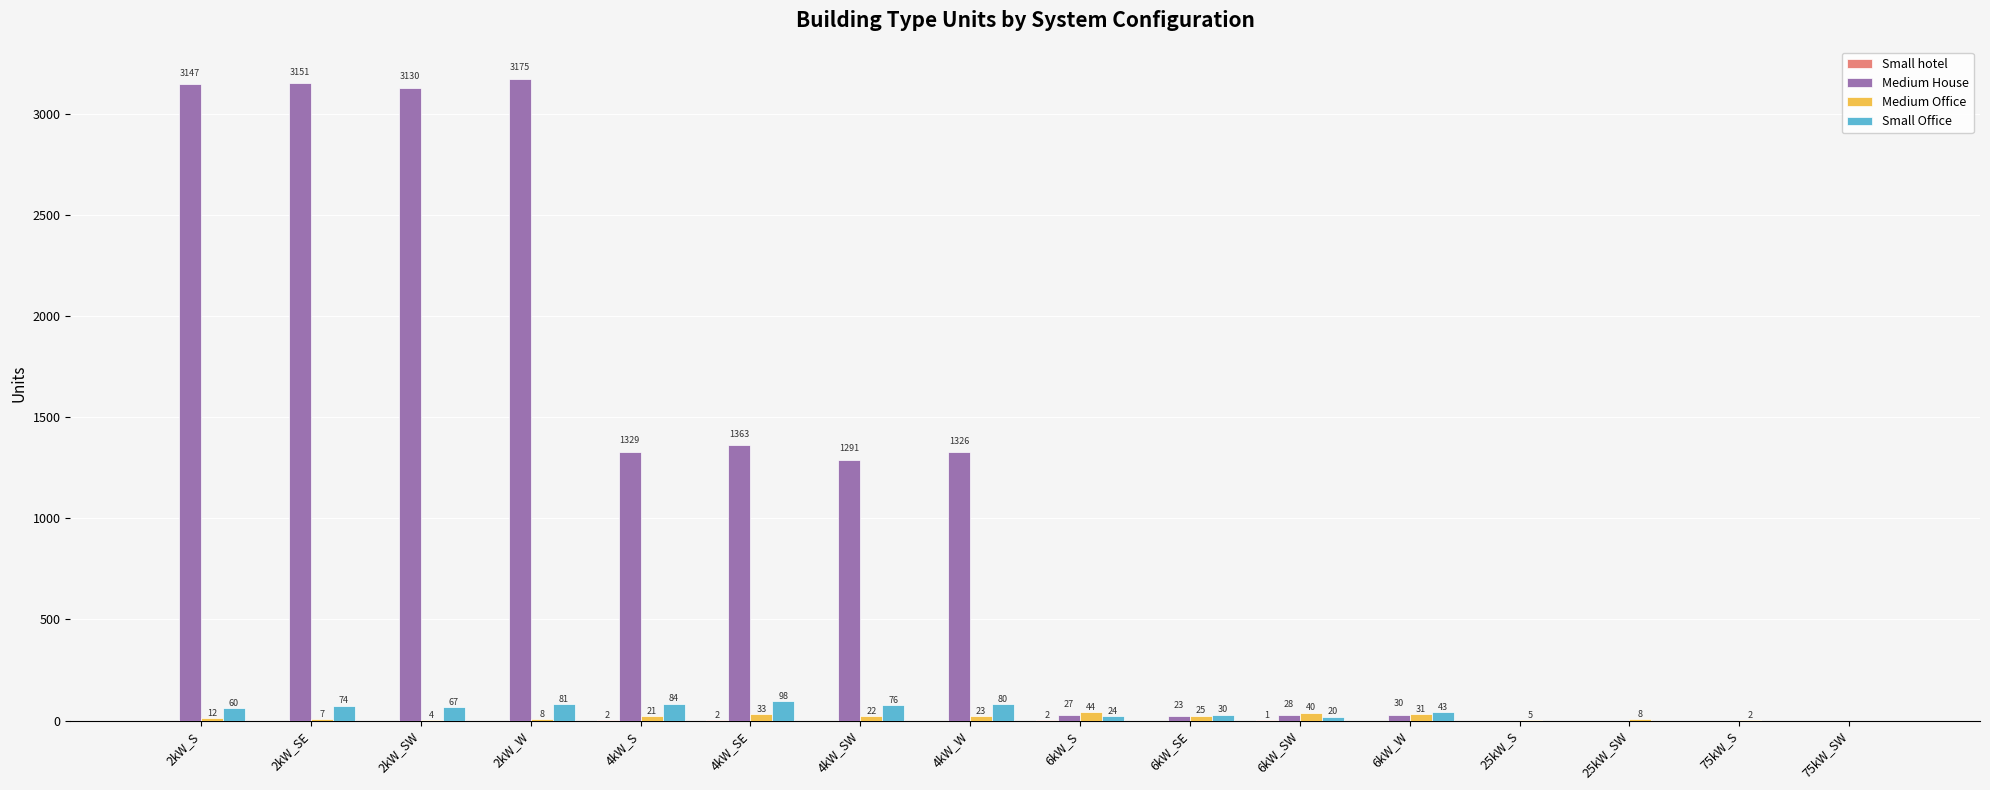

Which series changed the most between 2kW_W and 75kW_SW?

Medium House